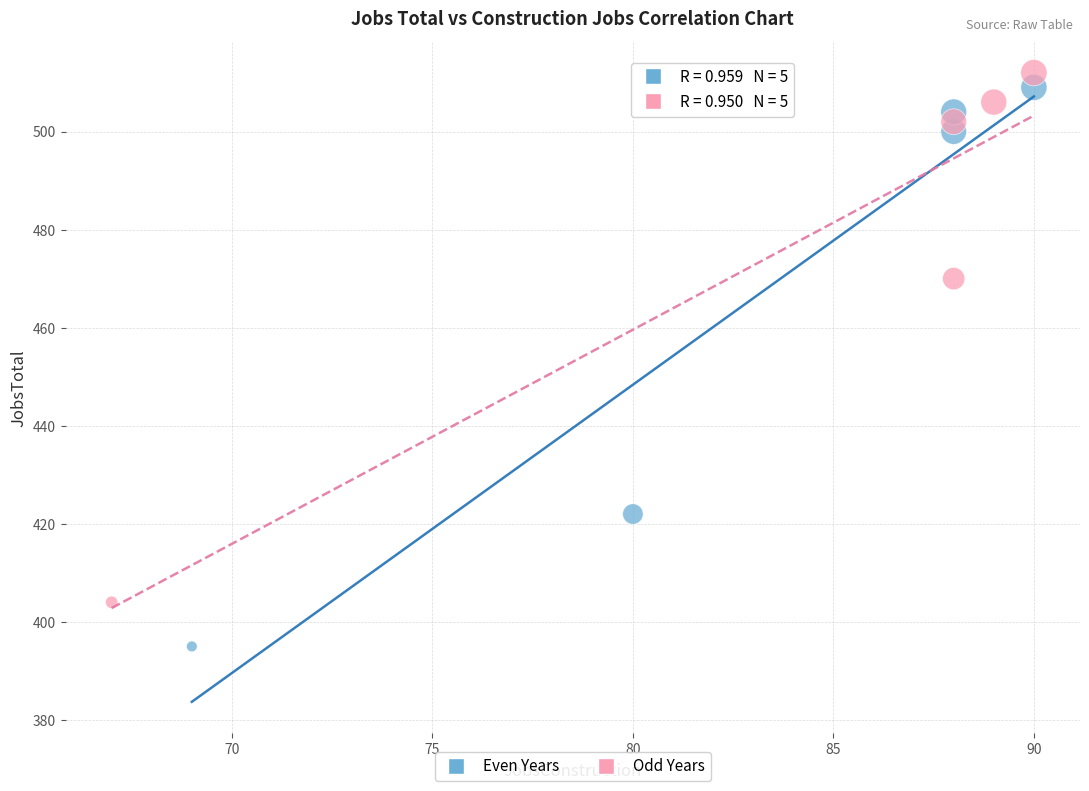

Which series has the widest spread of Y values?

Even Years